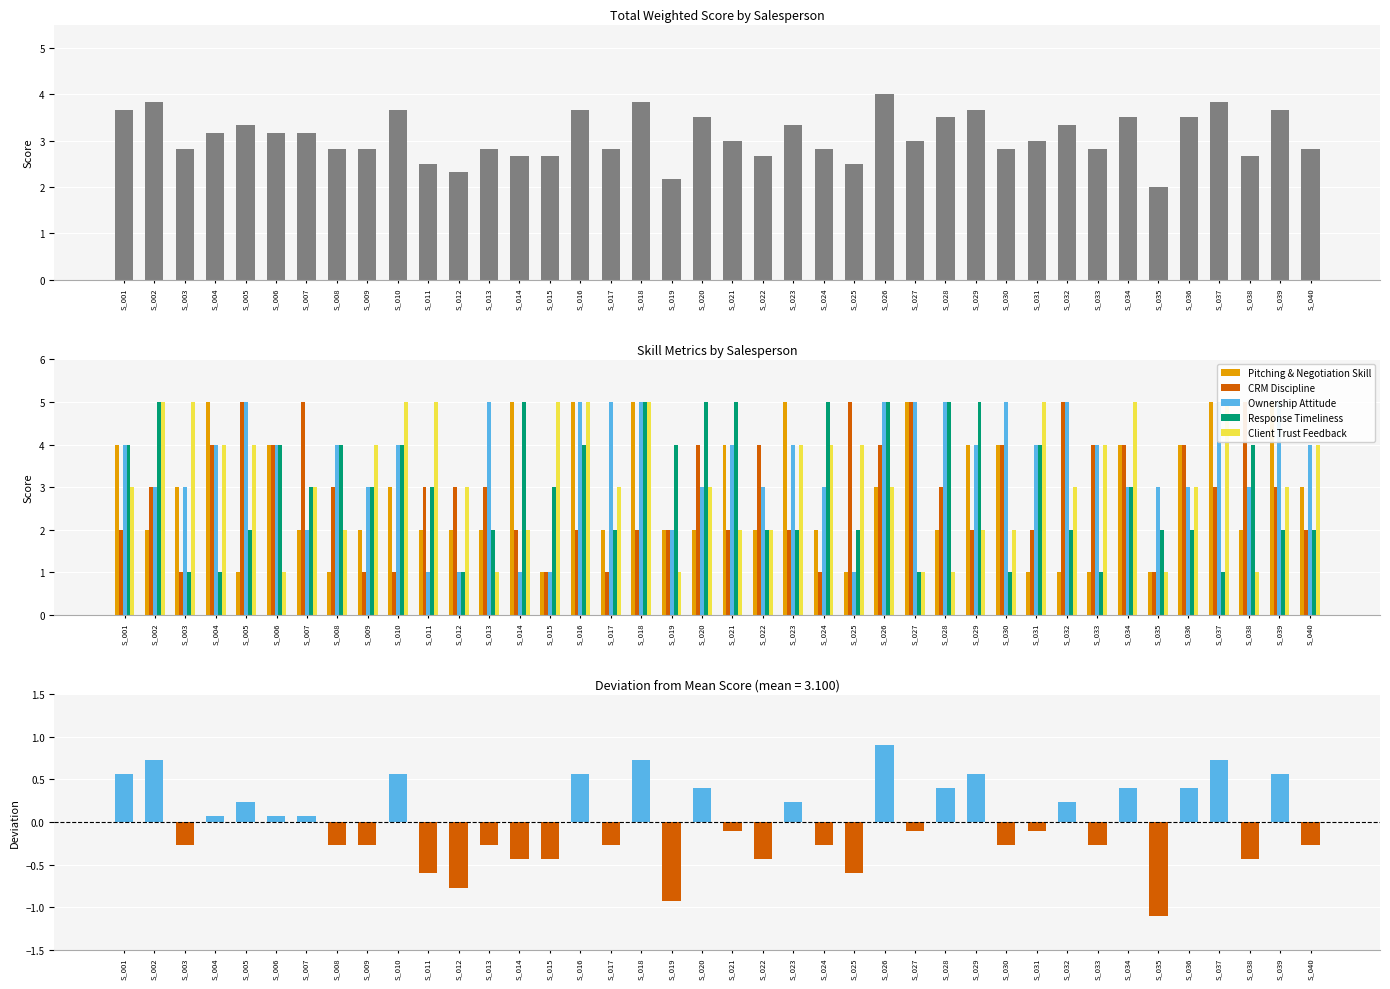

At how many categories does at least one series exceed 3?

38